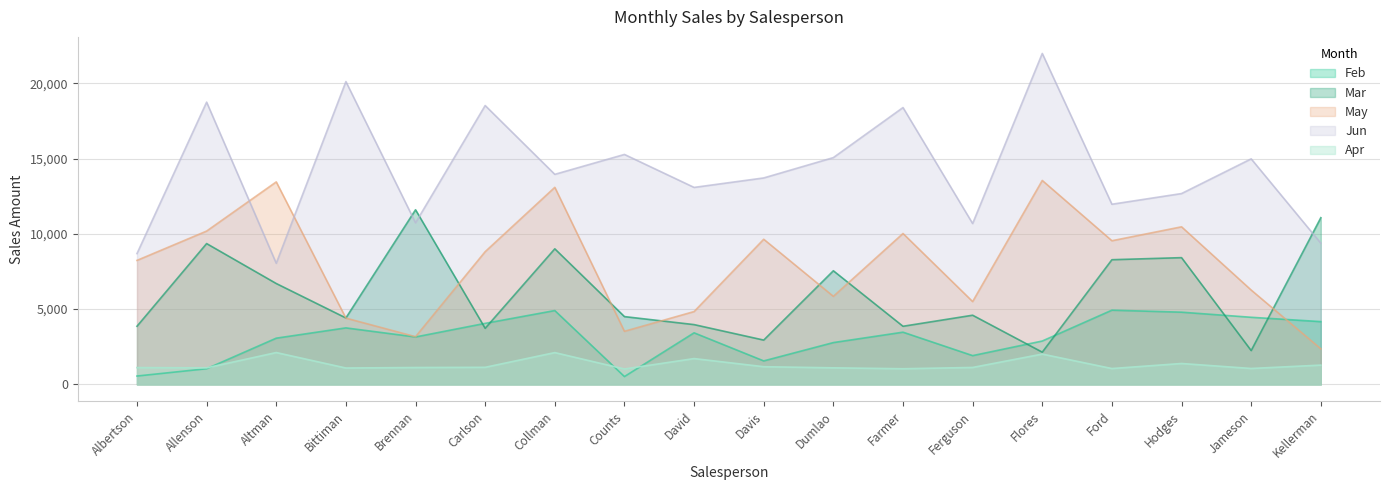

What are all the series names shown in the legend?

Feb, Mar, May, Jun, Apr